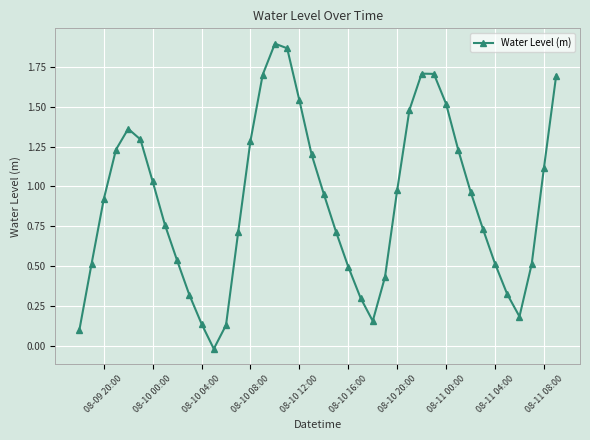

How many points are lower than both their immediate neighbors (excluding endpoints)?

3